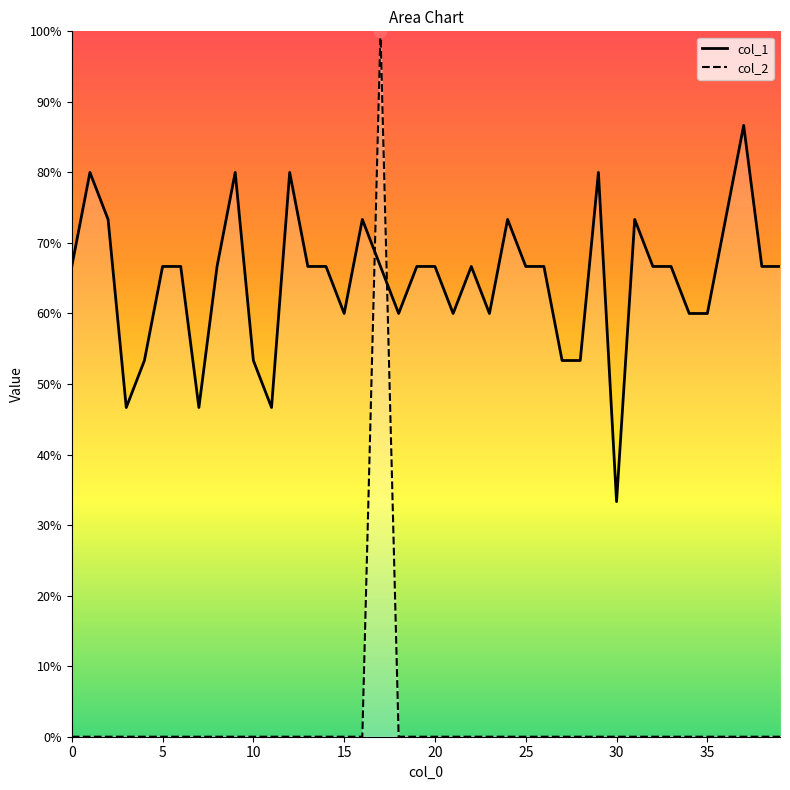

Which series has the widest spread of Y values?

col_2